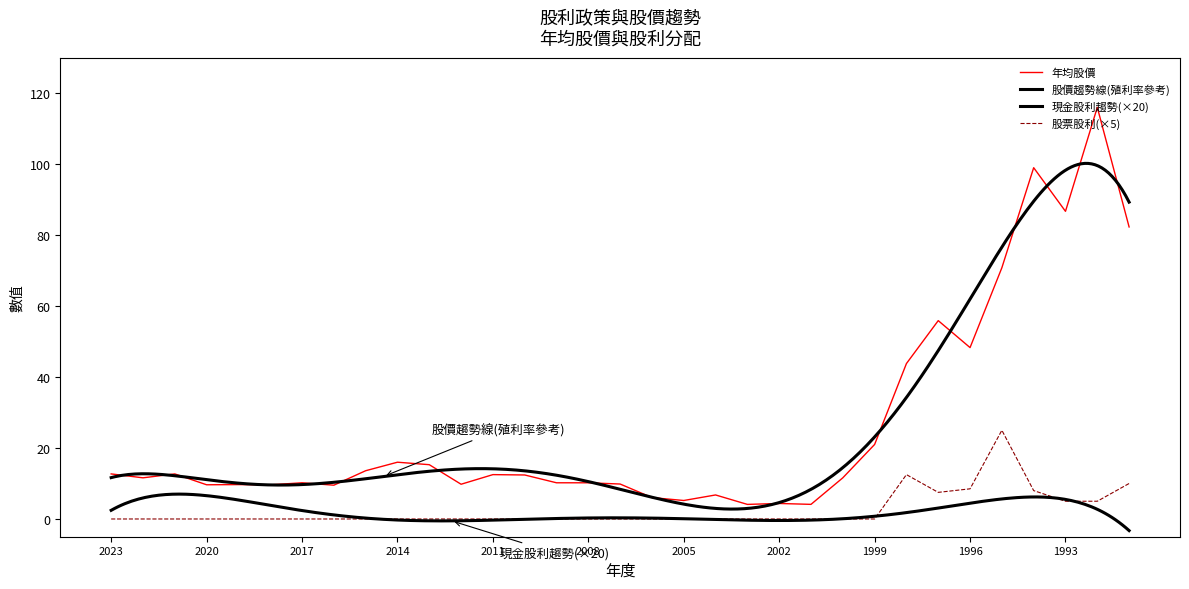

Reading left to right, list all the values displayed in this chart.

年均股價: 12.7	11.6	12.7	9.6	9.7	9.6	10.2	9.5	13.6	16.0	15.3	9.8	12.5	12.4	10.2	10.2	9.8	6.0	5.2	6.8	4.1	4.4	4.1	11.6	21.0	43.8	55.9	48.3	70.8	99.0	86.7	116.0	82.3
股票股利: 0.0	0.0	0.0	0.0	0.0	0.0	0.0	0.0	0.0	0.0	0.0	0.0	0.0	0.0	0.0	0.0	0.0	0.0	0.0	0.0	0.0	0.0	0.0	0.0	0.0	12.5	7.5	8.5	25.0	8.0	5.0	5.0	10.0